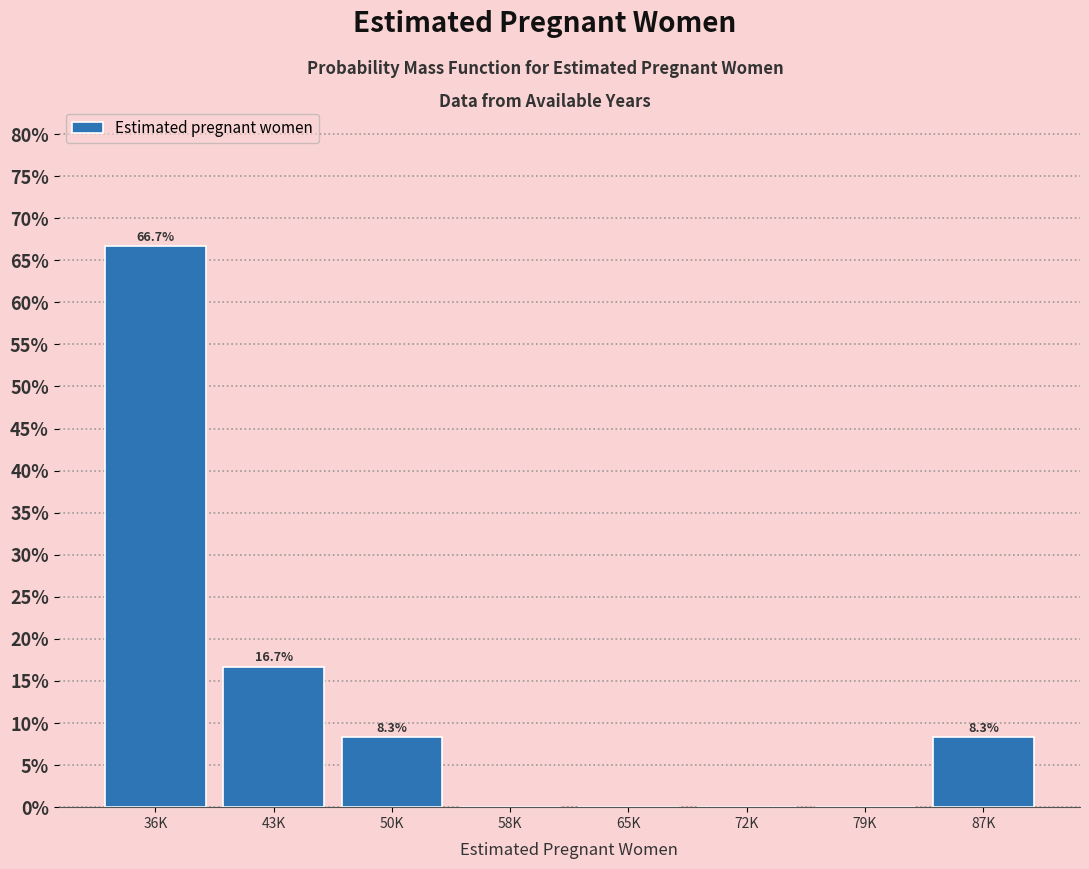

Reading left to right, extract all data points from this chart.

36K=66.7	43K=16.7	50K=8.3	58K=0.0	65K=0.0	72K=0.0	79K=0.0	87K=8.3